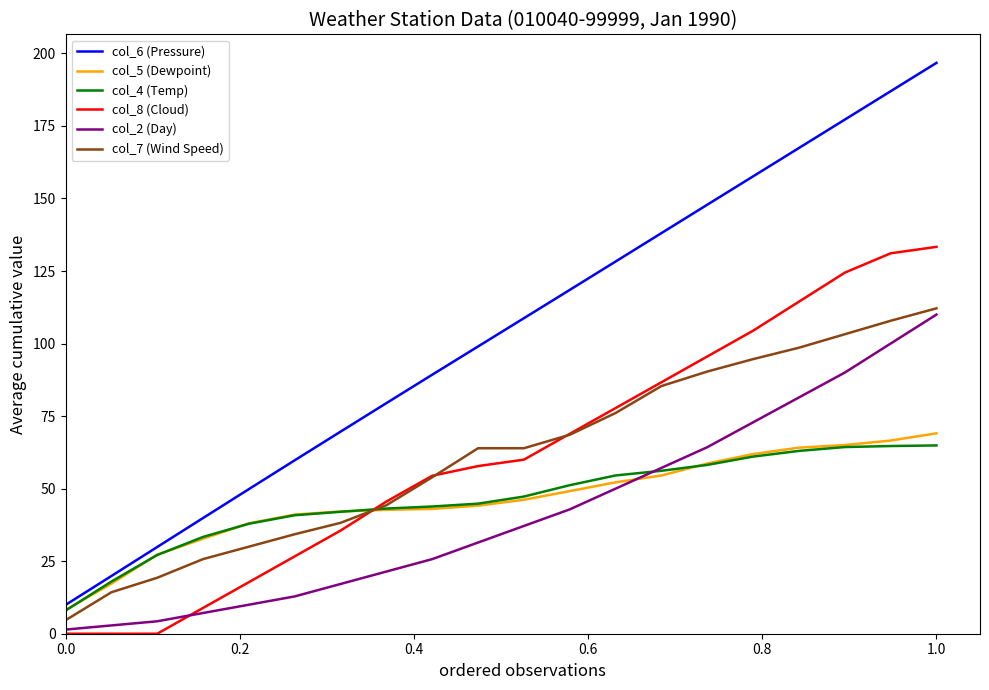

Which series has the largest total across all categories?

col_6 (Pressure)